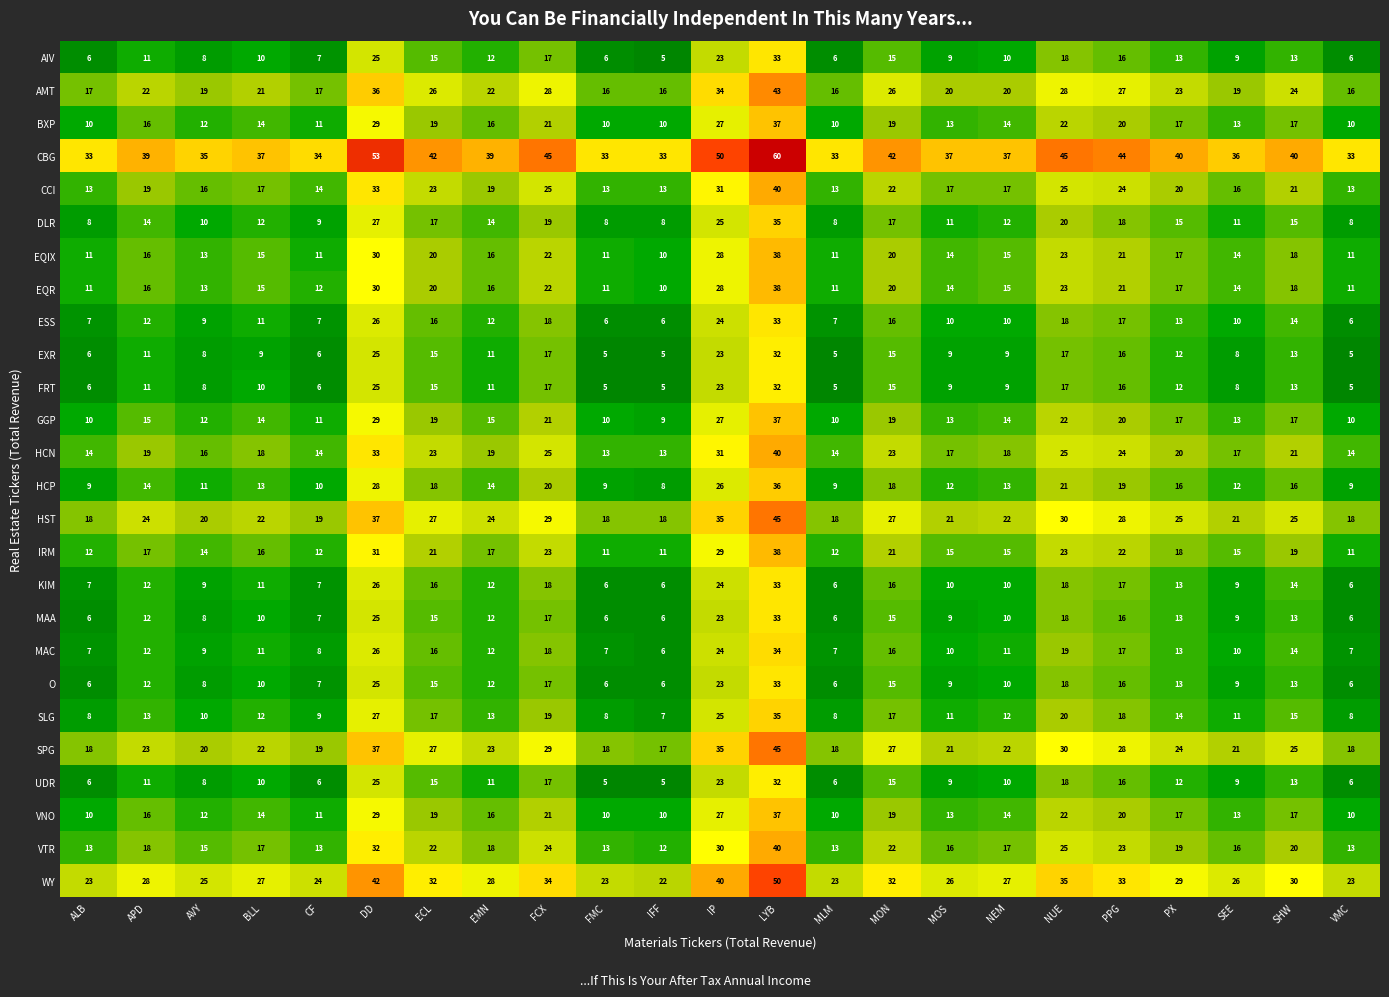

True or false: SPG has a value of 25 at SHW.

True